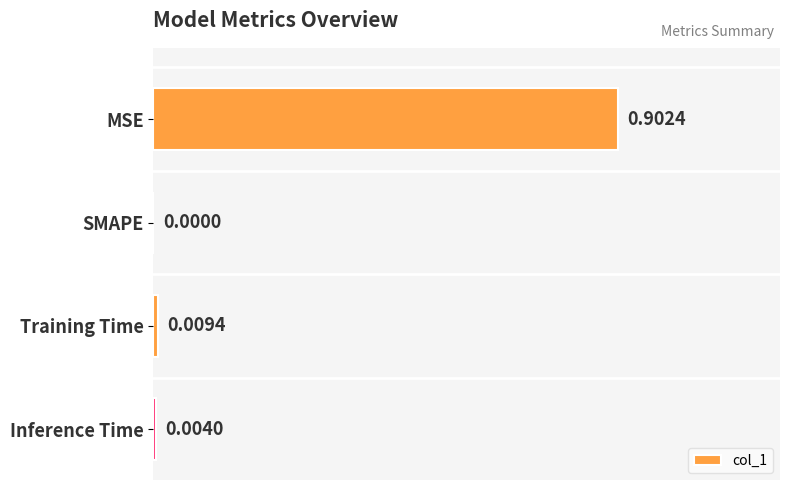

Between MSE and Inference Time, which is larger?

MSE